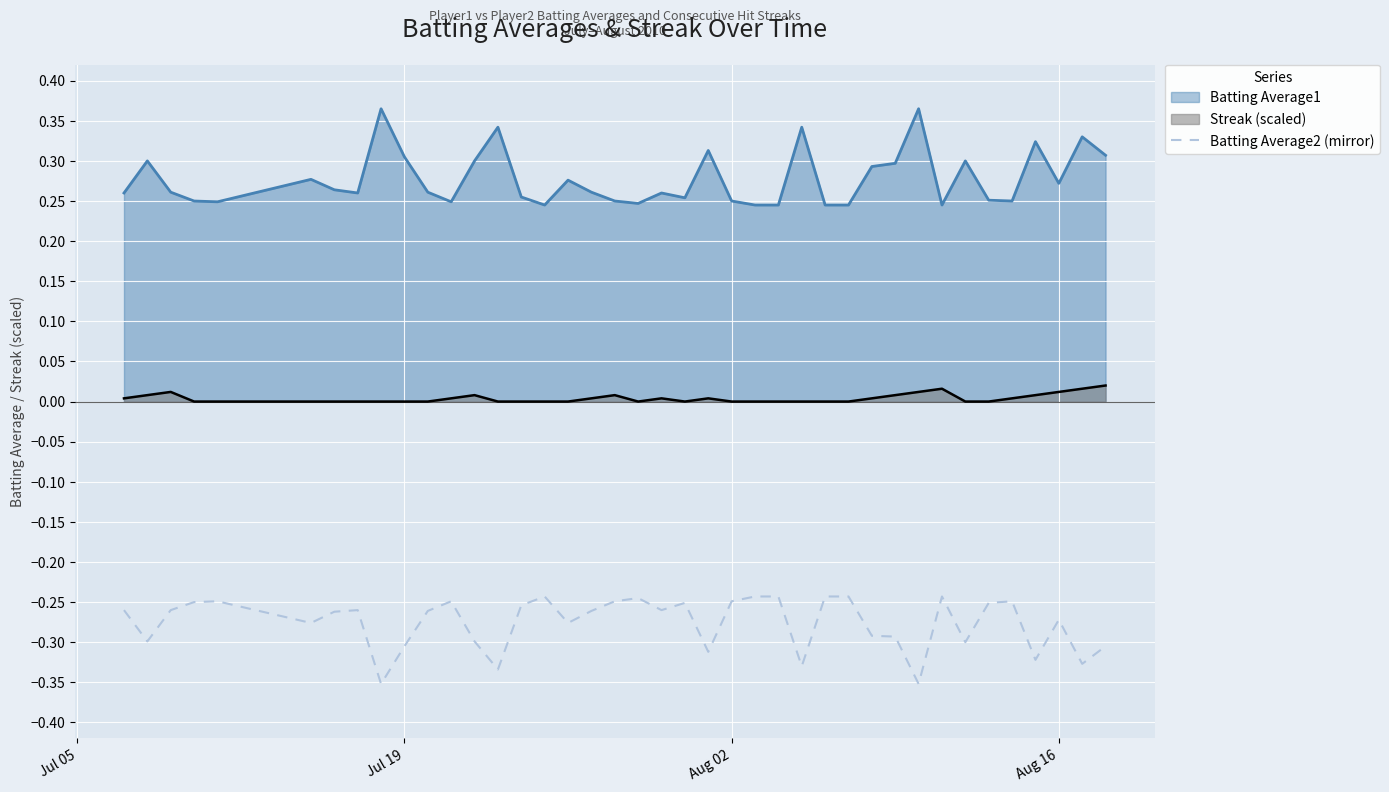

True or false: Streak (scaled) and Batting Average1 intersect in this chart.

False